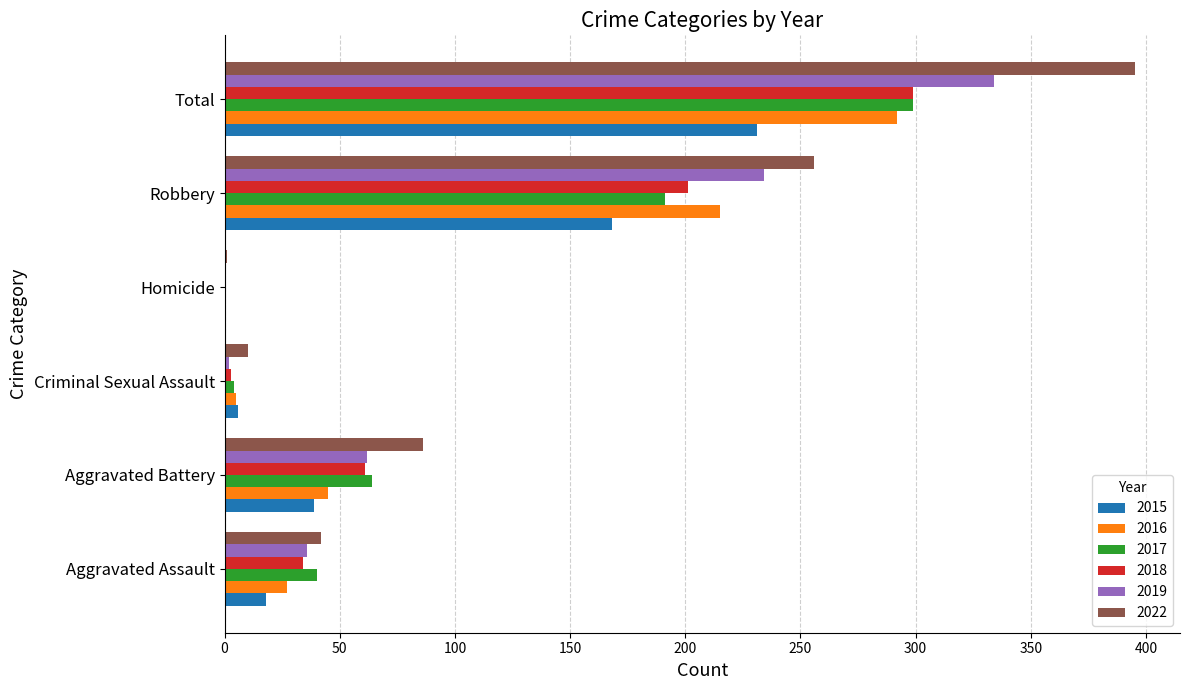

At which label is 2016 closest to 146?

Robbery